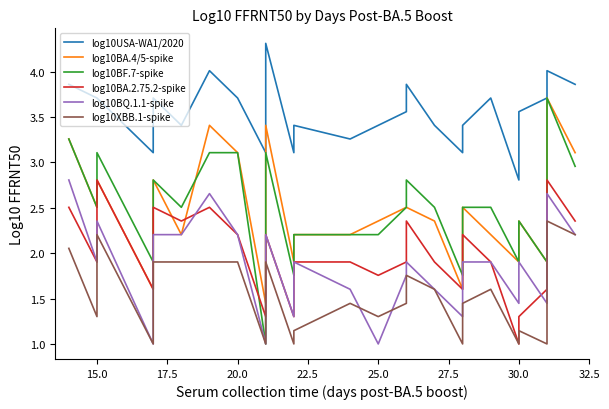

True or false: log10USA-WA1/2020 has more than 1 points higher than both neighbors.

True